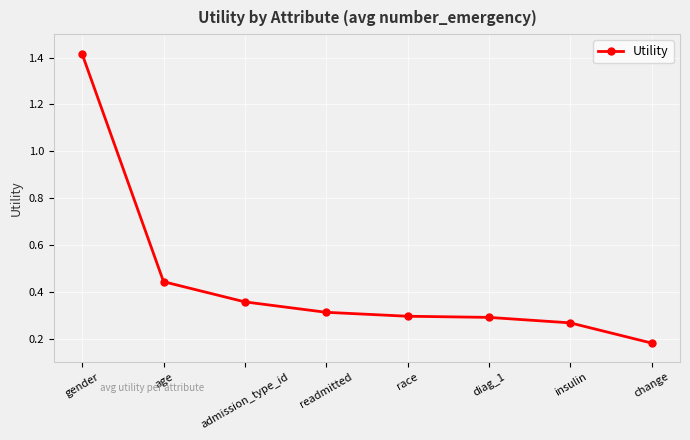

What position from the left is readmitted?

4